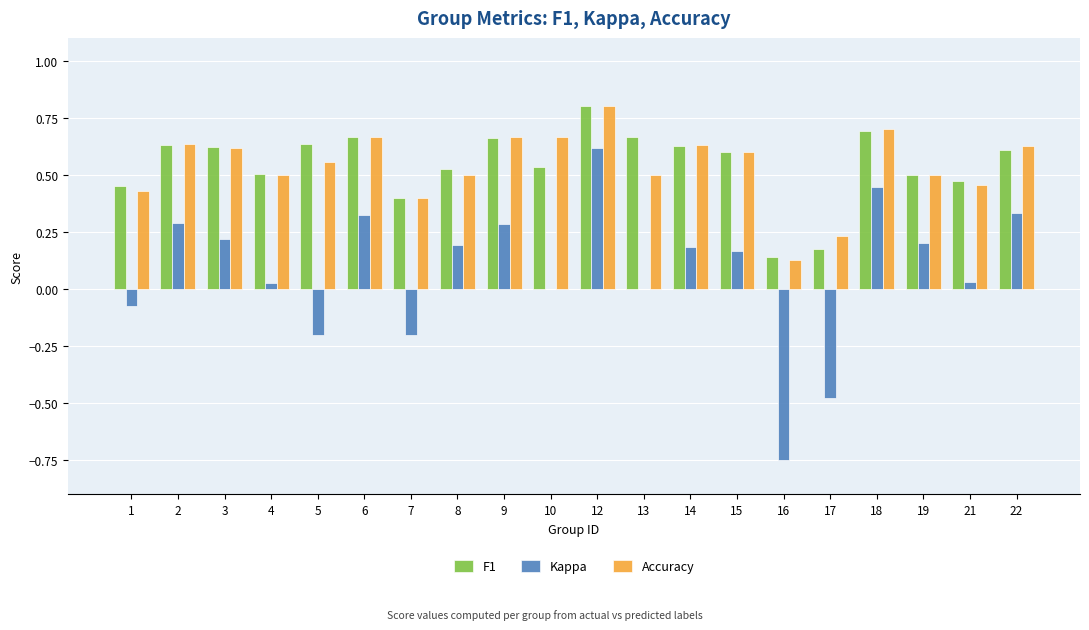

Which series has the largest range (max minus min)?

Kappa